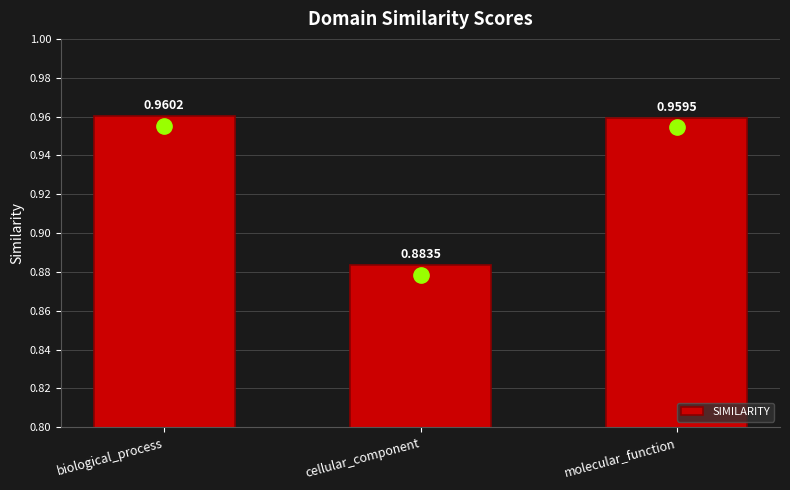

What is the label of the 3rd bar from the right?

biological_process